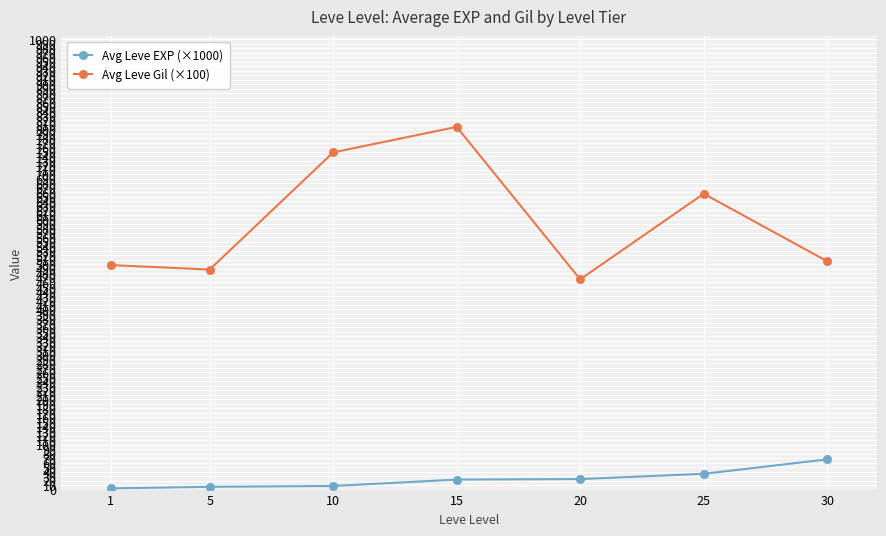

True or false: Avg Leve Gil (×100) has more than 2 points higher than both neighbors.

False